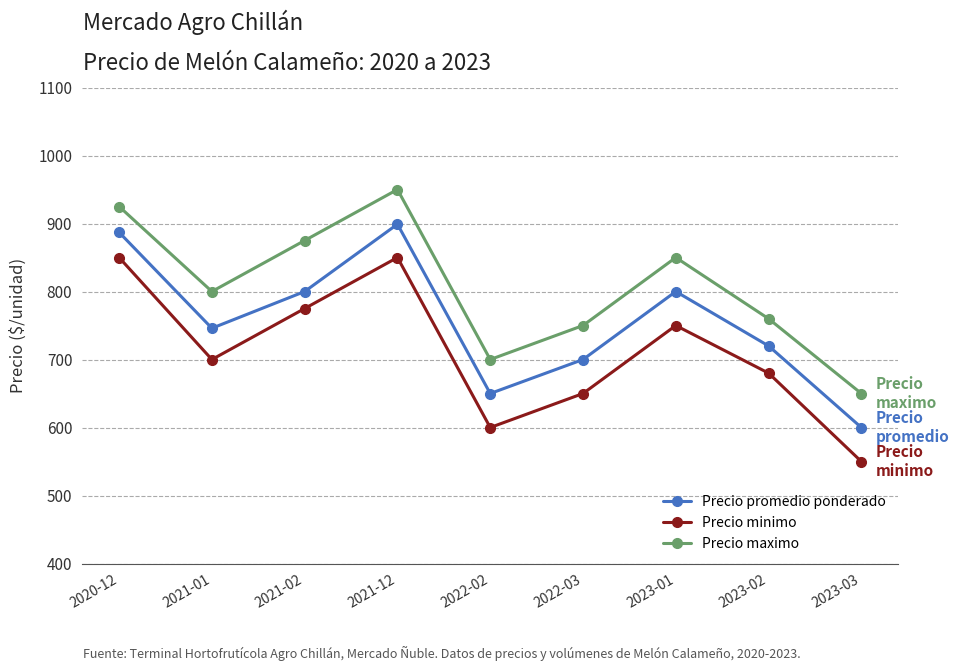

Where does the Precio promedio ponderado series first go above 746?

2020-12